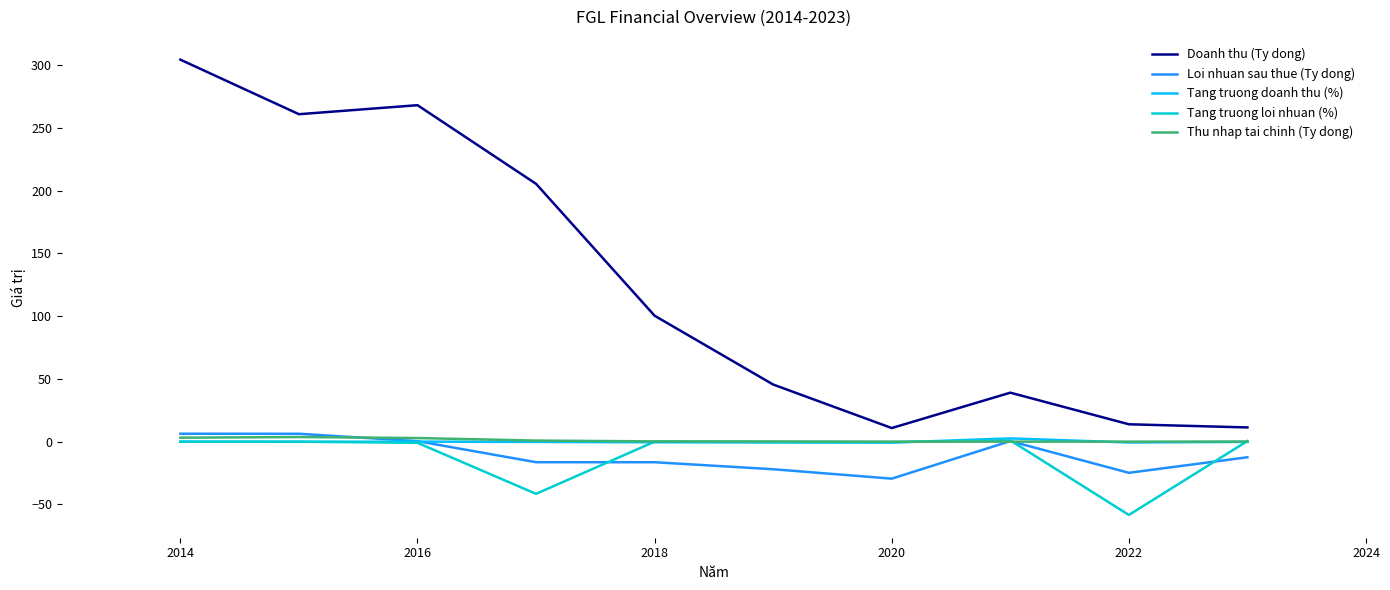

What is the greatest value displayed?

304.4